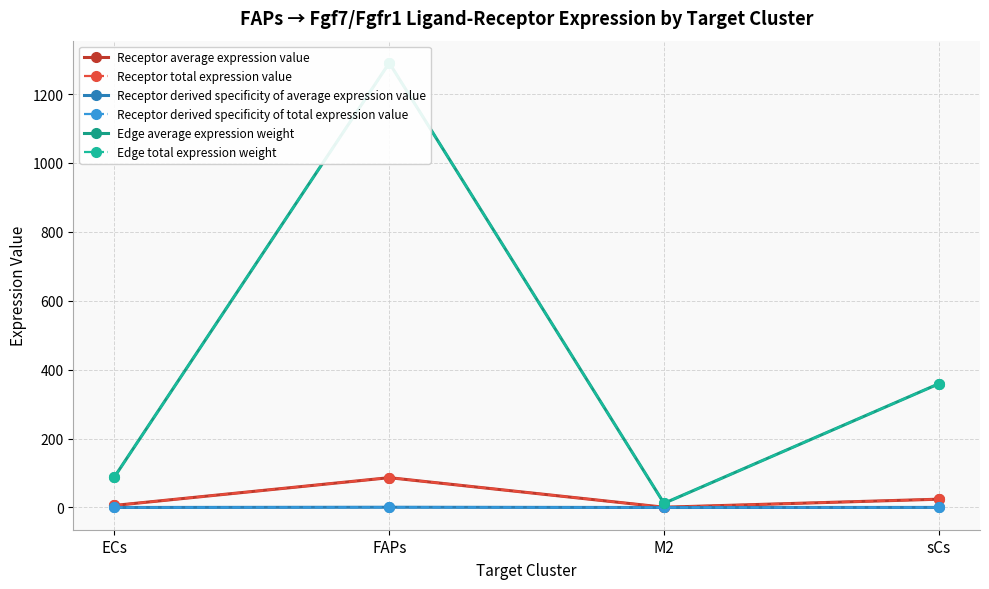

At FAPs, list the series in order from smallest to largest.

Receptor derived specificity of average expression value, Receptor derived specificity of total expression value, Receptor average expression value, Receptor total expression value, Edge average expression weight, Edge total expression weight